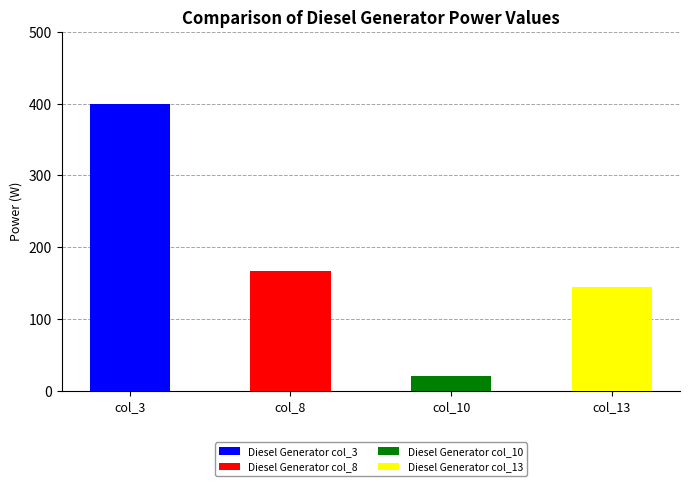

What is the spread (max minus min) of values at 3?

400